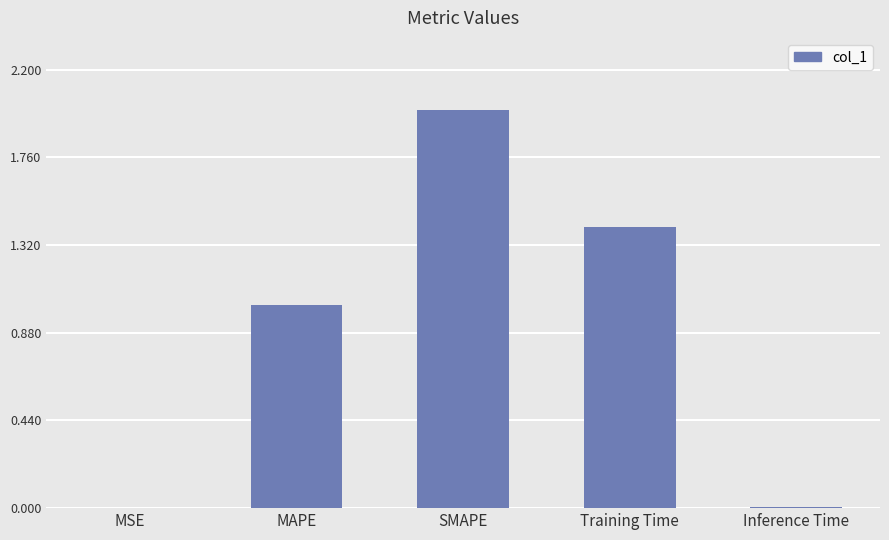

Count the number of categories in the chart.

5